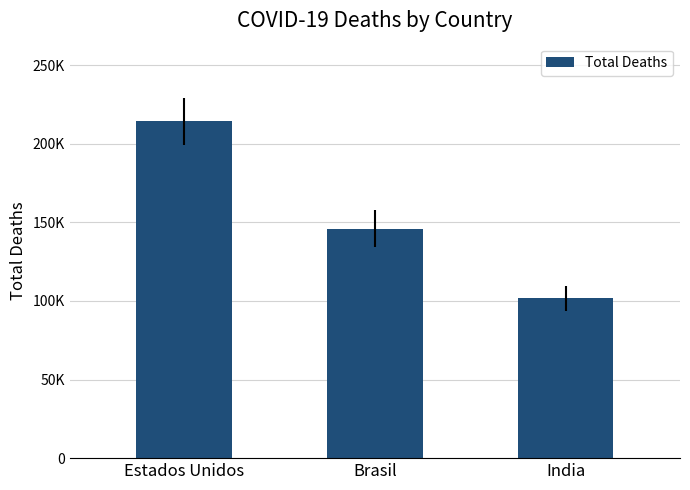

The value at Estados Unidos is 367156. True or false?

False